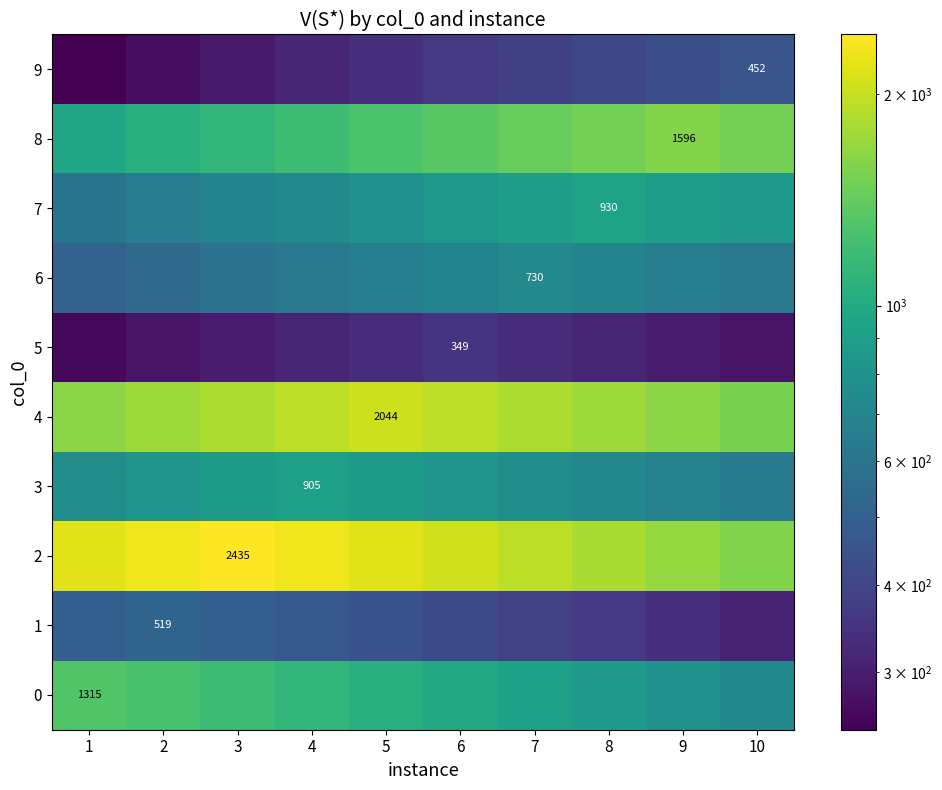

List the labels in order of 1 value, smallest first.

10, 9, 8, 7, 6, 5, 4, 1, 3, 2